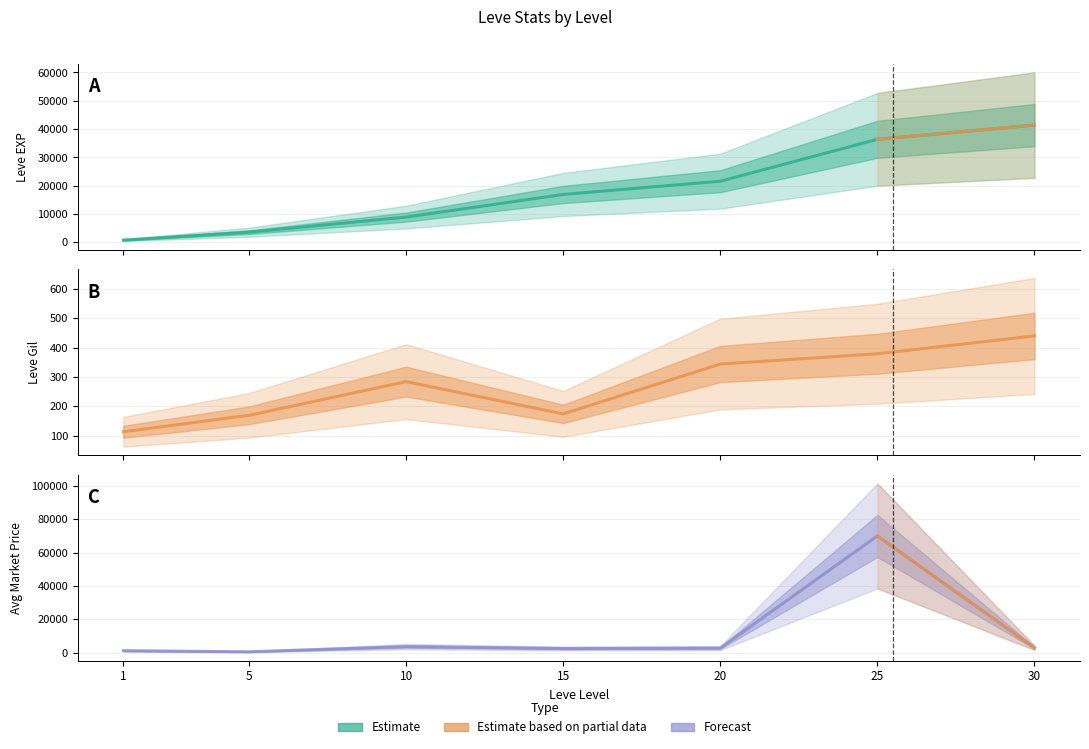

Reading left to right, what are all the values shown in this chart?

Leve EXP: 1=800.0	5=3600.0	10=8930.0	15=16920.0	20=21600.0	25=36390.0	30=41410.0
Leve Gil: 1=113.0	5=169.0	10=284.0	15=174.0	20=344.0	25=379.0	30=440.0
currentAveragePrice: 1=1165.2	5=517.5	10=3634.3	15=2500.0	20=2717.8	25=70014.0	30=2893.2